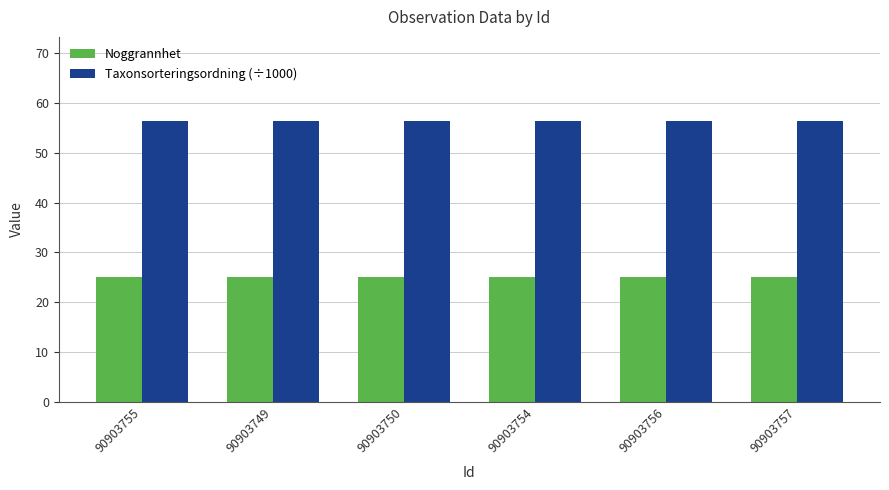

What is the minimum value shown in the chart?

25.0